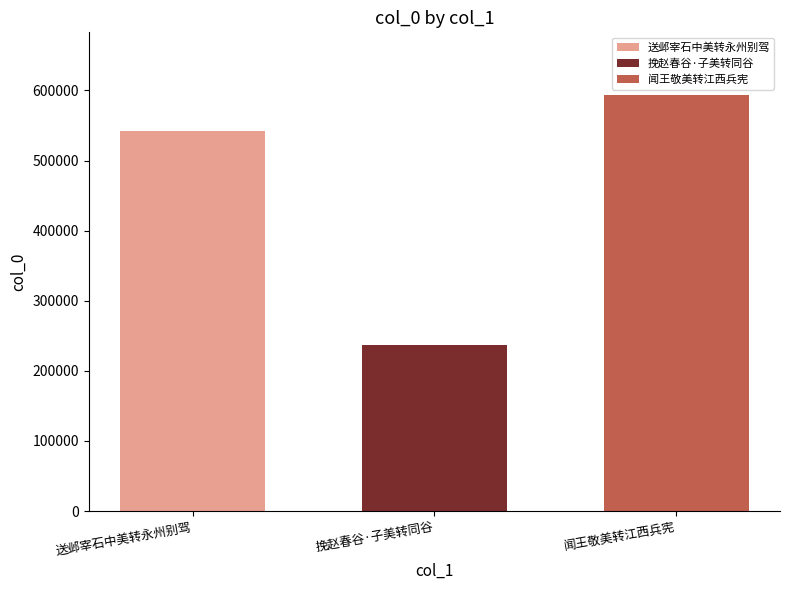

The value of 闻王敬美转江西兵宪 at 挽赵春谷·子美转同谷 is 908776. True or false?

False